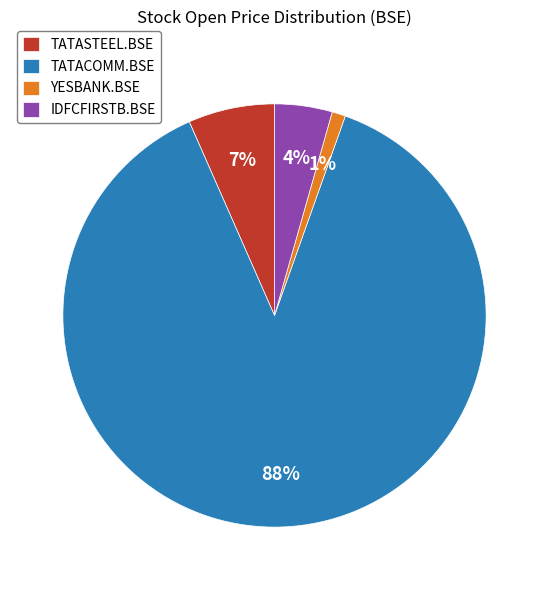

To the nearest percent, what is the combined percentage of TATACOMM.BSE and TATASTEEL.BSE?

95%